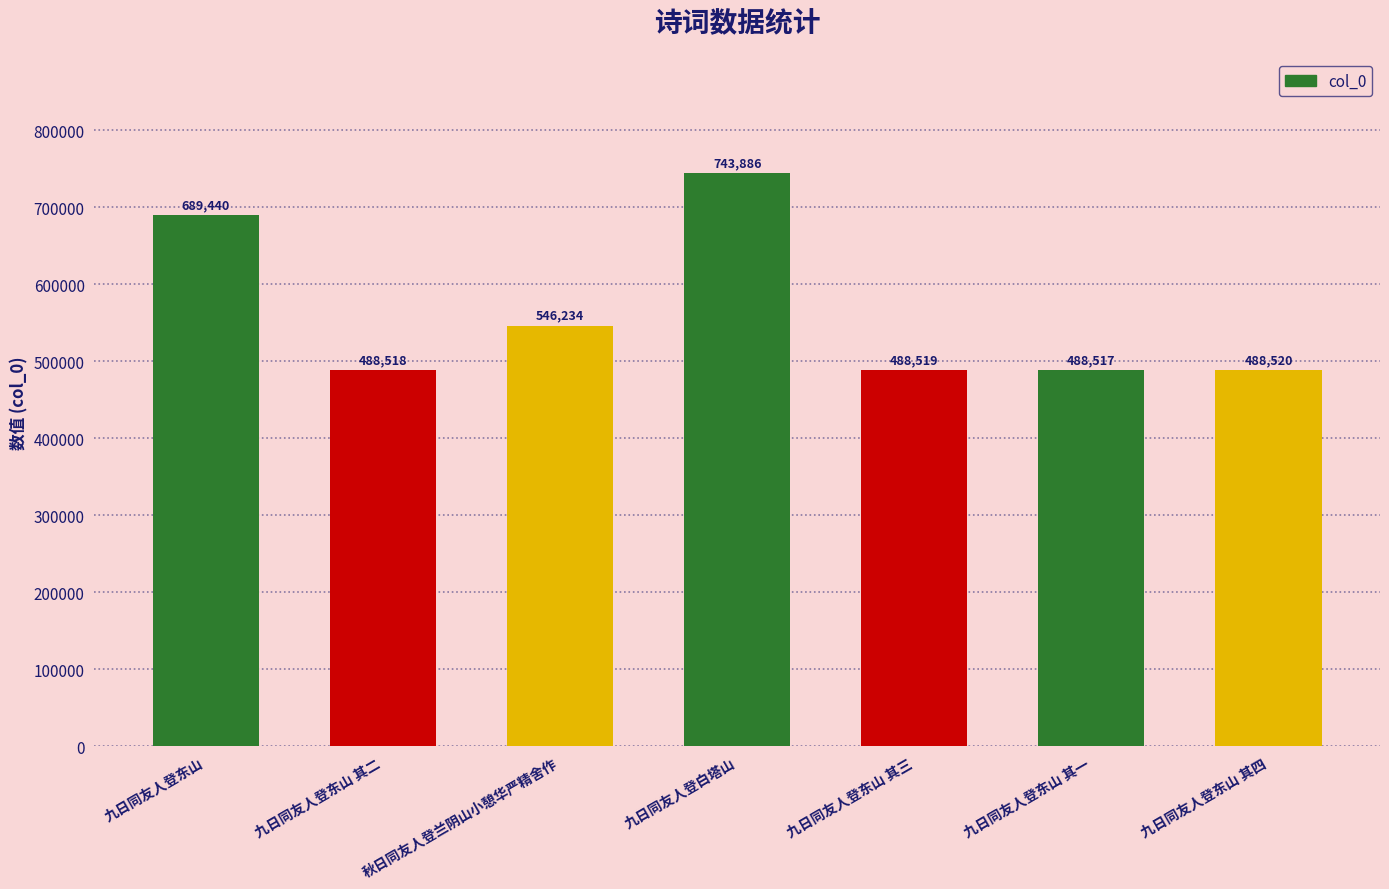

What is the difference between the maximum and minimum values?

255369